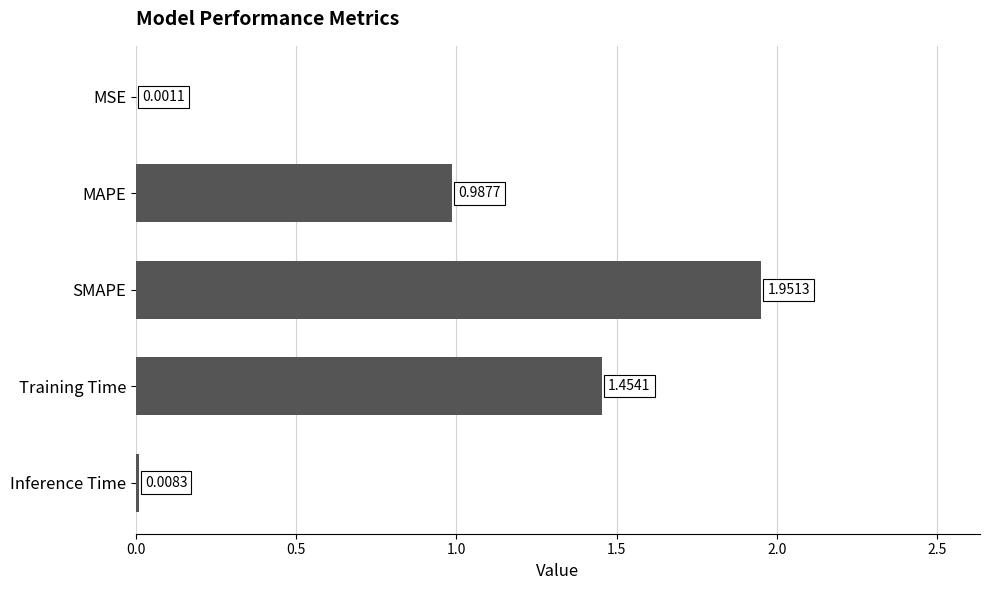

At which label is the value closest to 0?

MSE